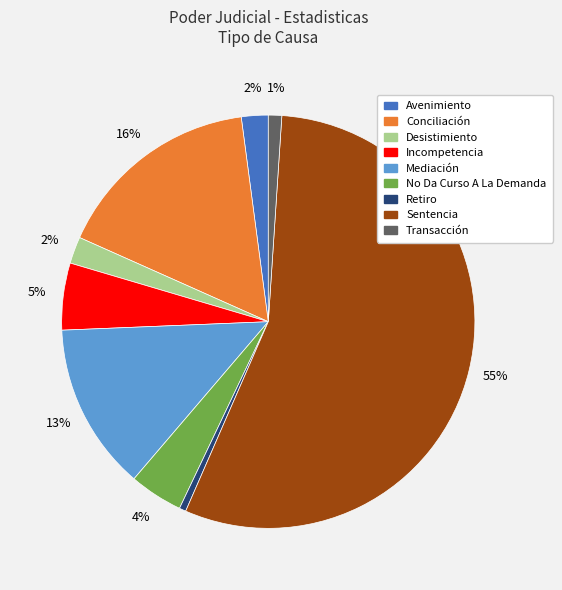

The Mediación slice represents 13% of the pie. True or false?

True